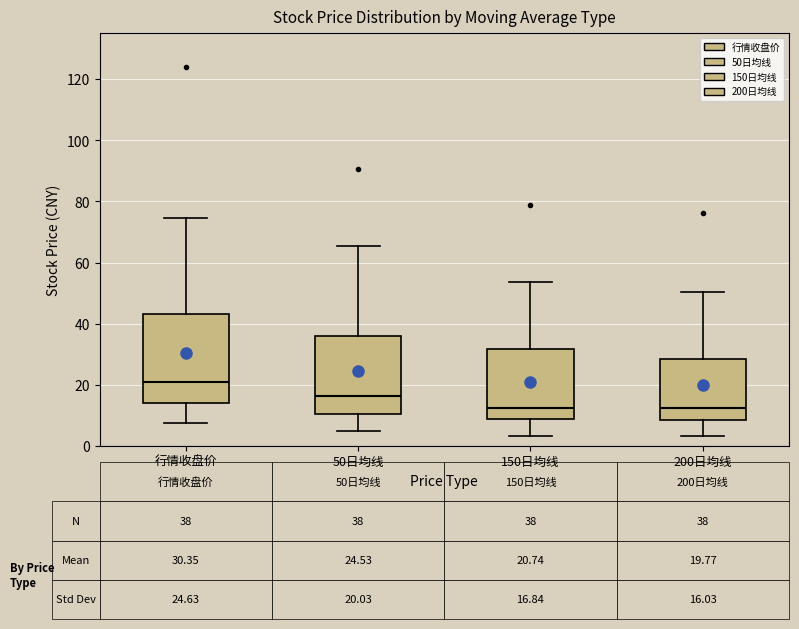

Which box has the highest median line?

行情收盘价